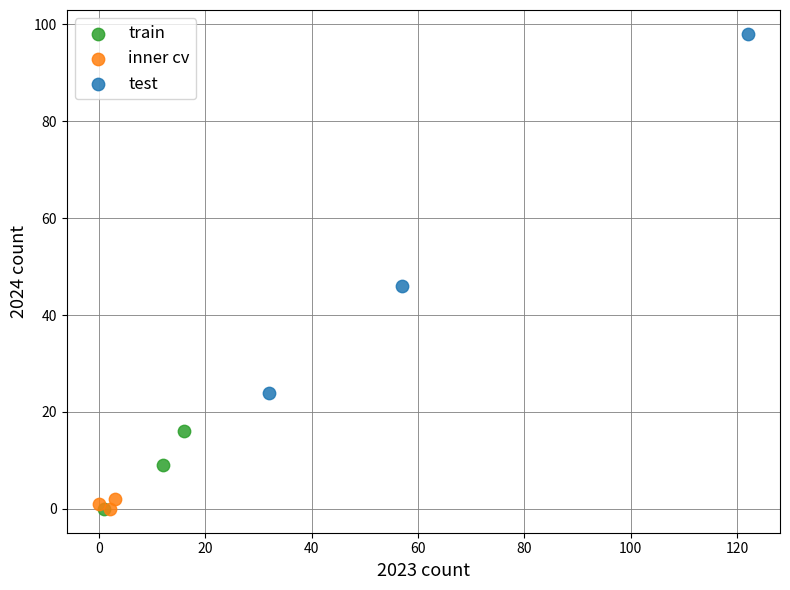

Which series has the largest Y range (max minus min)?

test